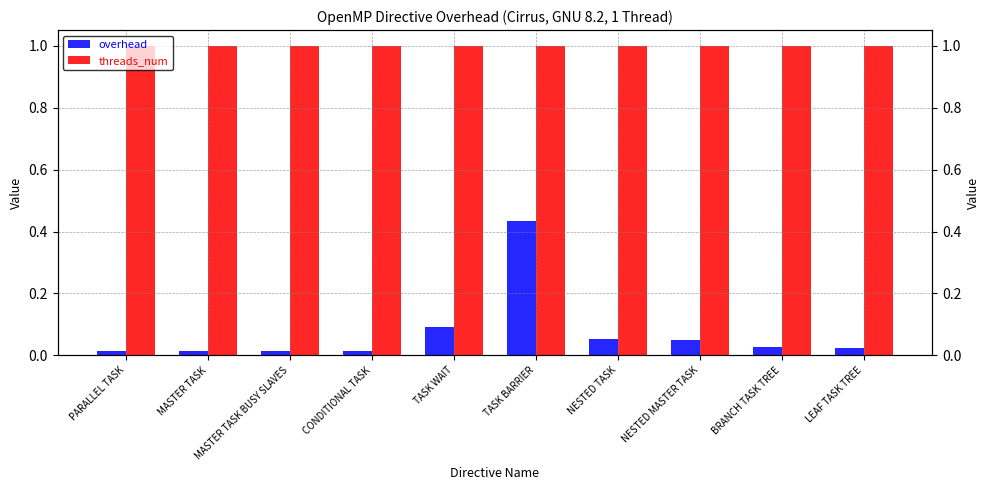

Which series has the largest range (max minus min)?

overhead